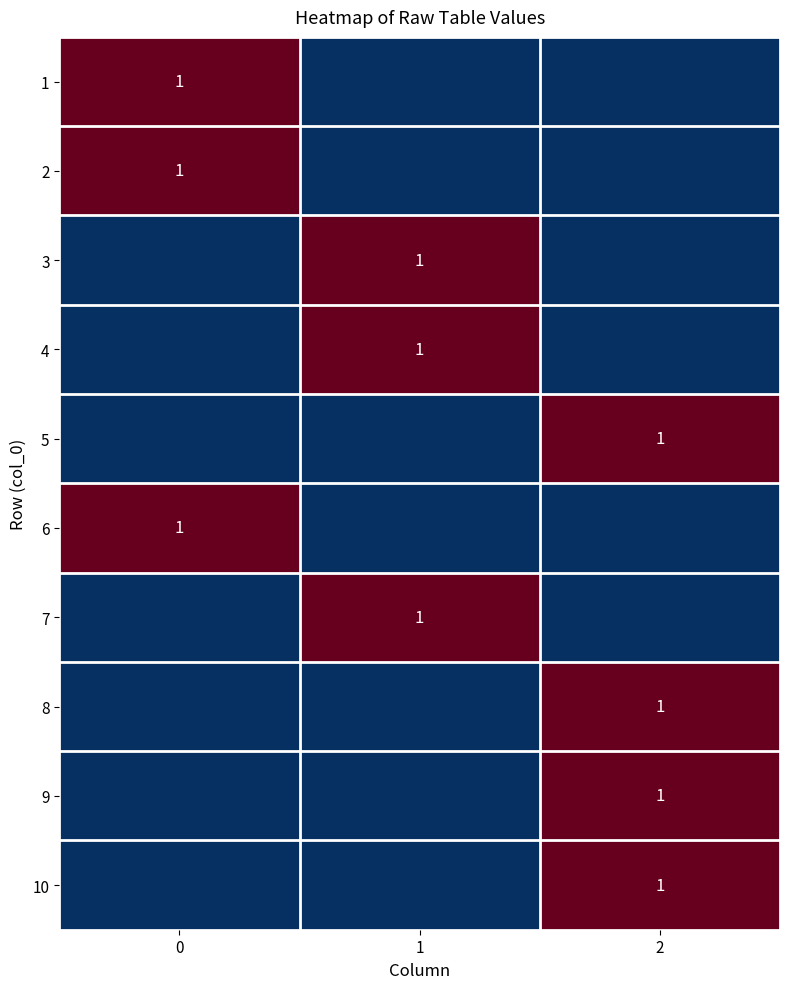

At which category is the sum across all series the highest?

2